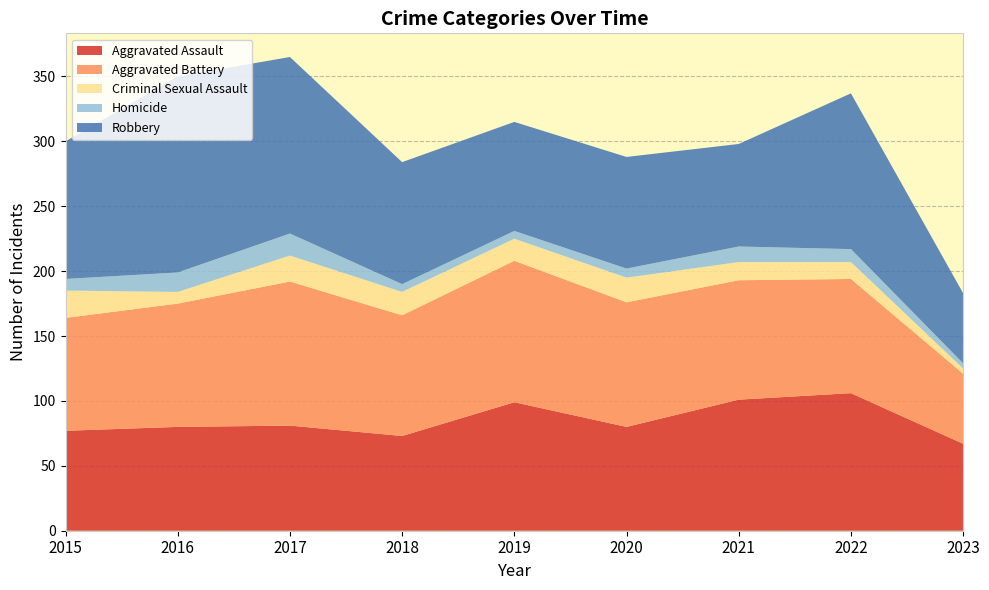

Reading left to right, what are all the values shown in this chart?

Aggravated Assault: 77	80	81	73	99	80	101	106	67
Aggravated Battery: 87	95	111	93	109	96	92	88	54
Criminal Sexual Assault: 21	9	20	18	17	19	14	13	4
Homicide: 9	15	17	6	6	7	12	10	4
Robbery: 106	151	136	94	84	86	79	120	54